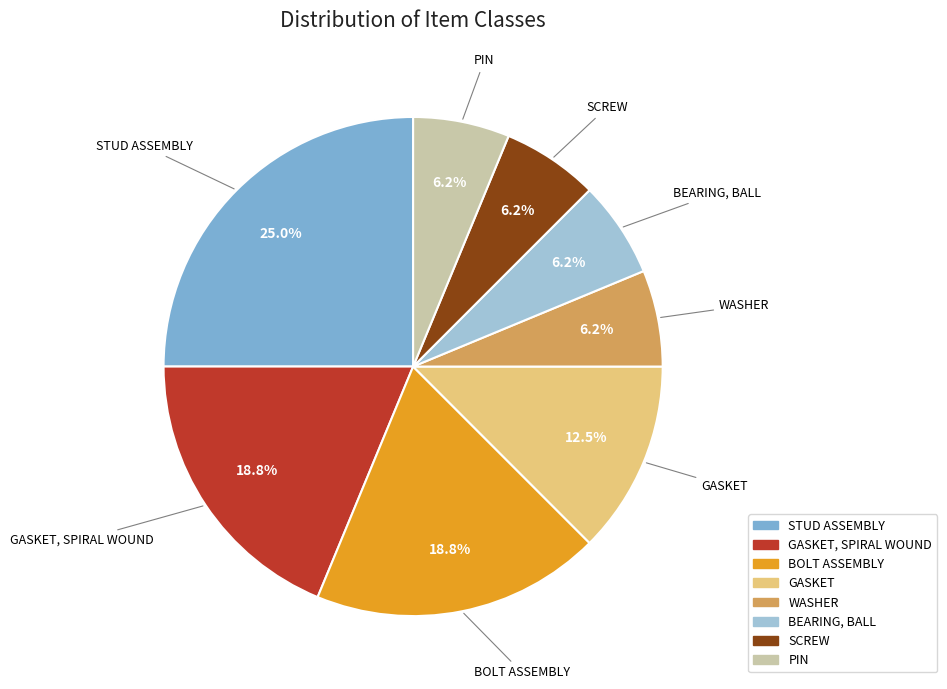

Is it true that BEARING, BALL is 16% of the pie?

False